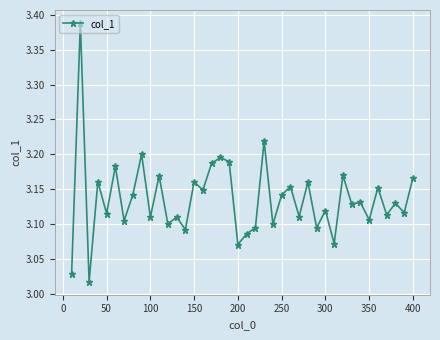

What is the difference between the maximum and minimum values?

0.4